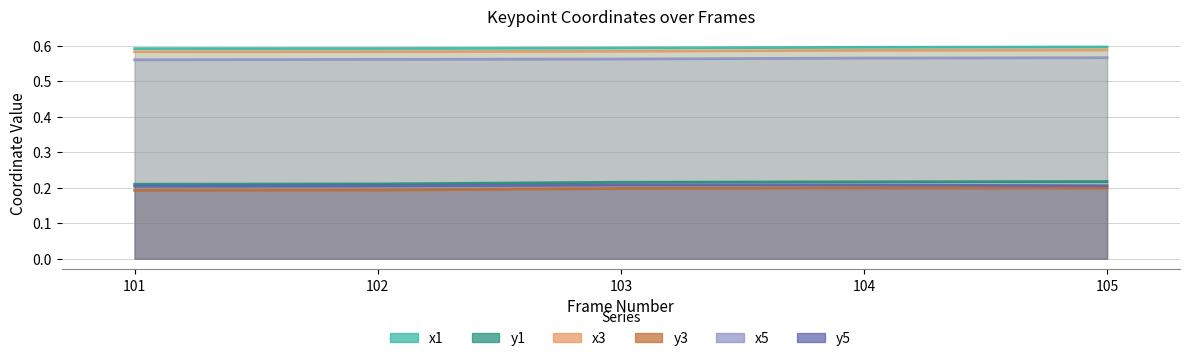

Is it true that y5_line equals 0.1 at 103?

False